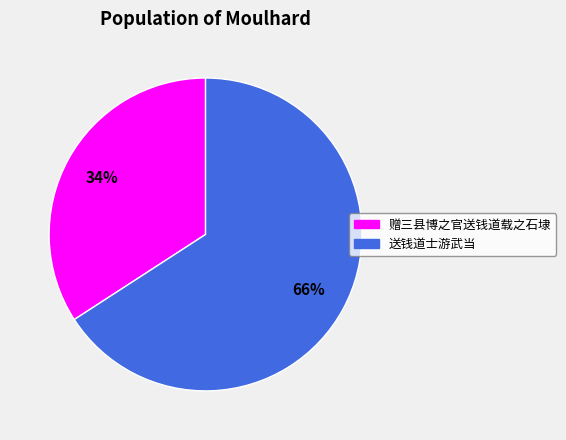

What is the smallest slice in the pie chart?

赠三县博之官送钱道载之石埭